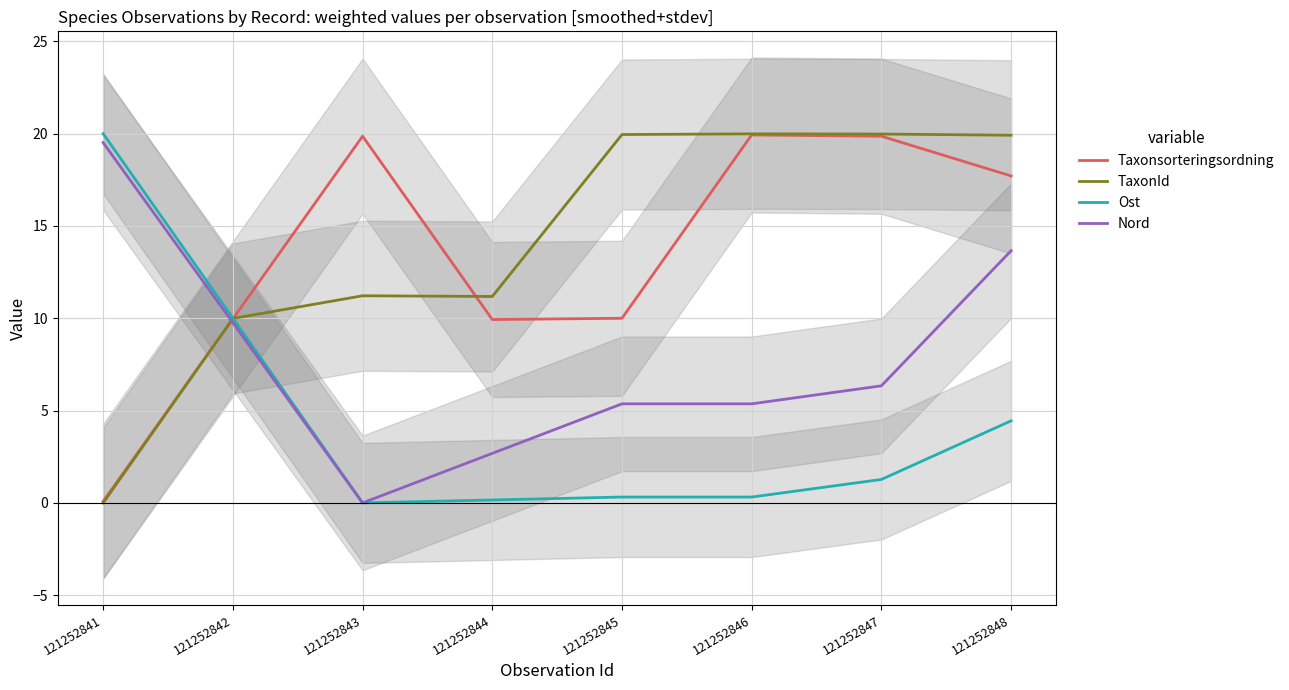

At how many categories does at least one series exceed 2?

8